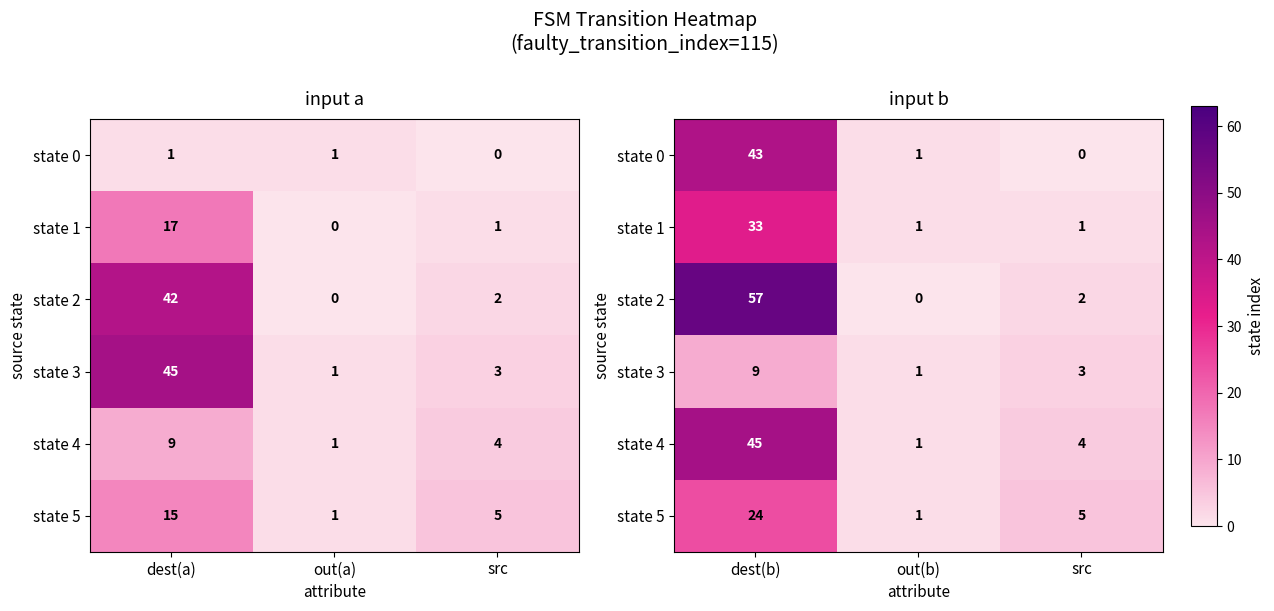

What is the difference between the maximum and second lowest values in the state 2 series?

55